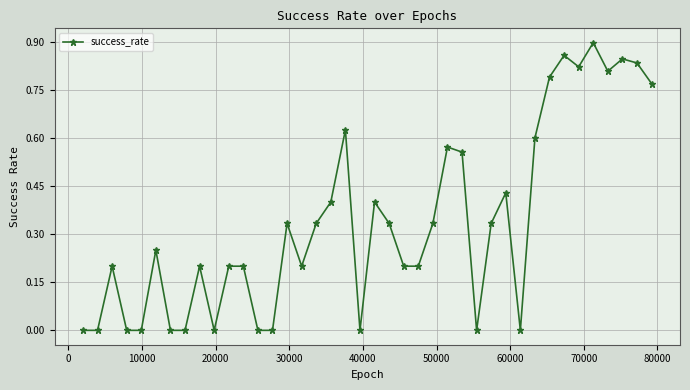

True or false: there are more than 1 points higher than both neighbors.

True